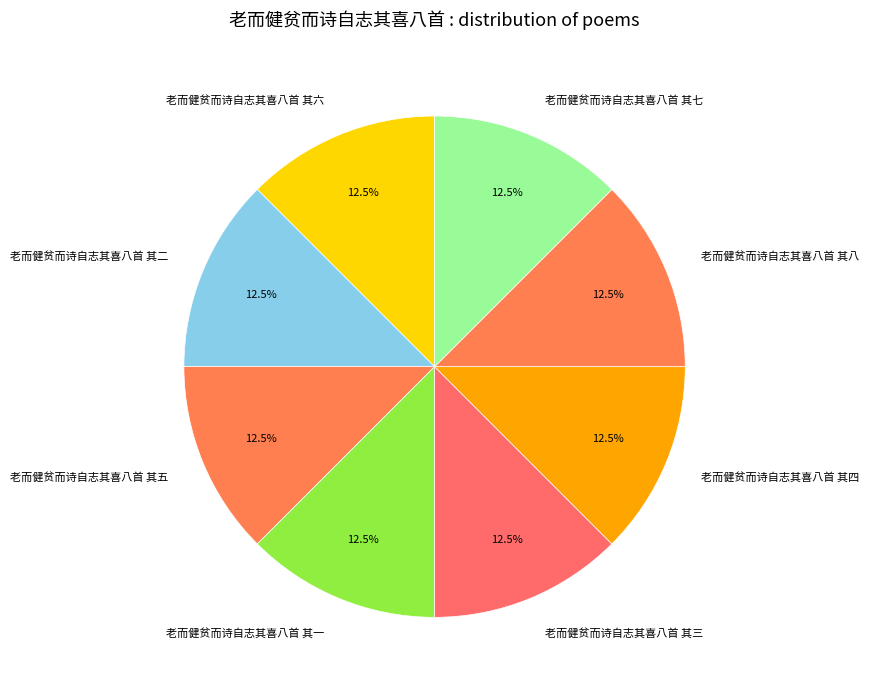

How many slices are in this pie chart?

8